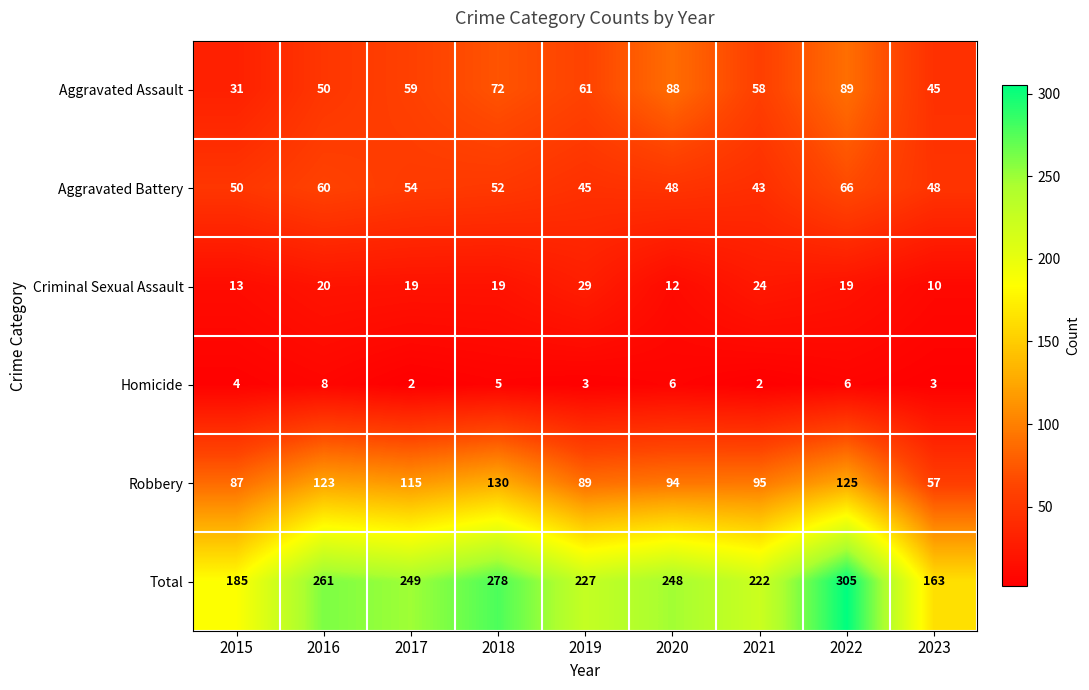

The value of Total at 2020 is 248. True or false?

True